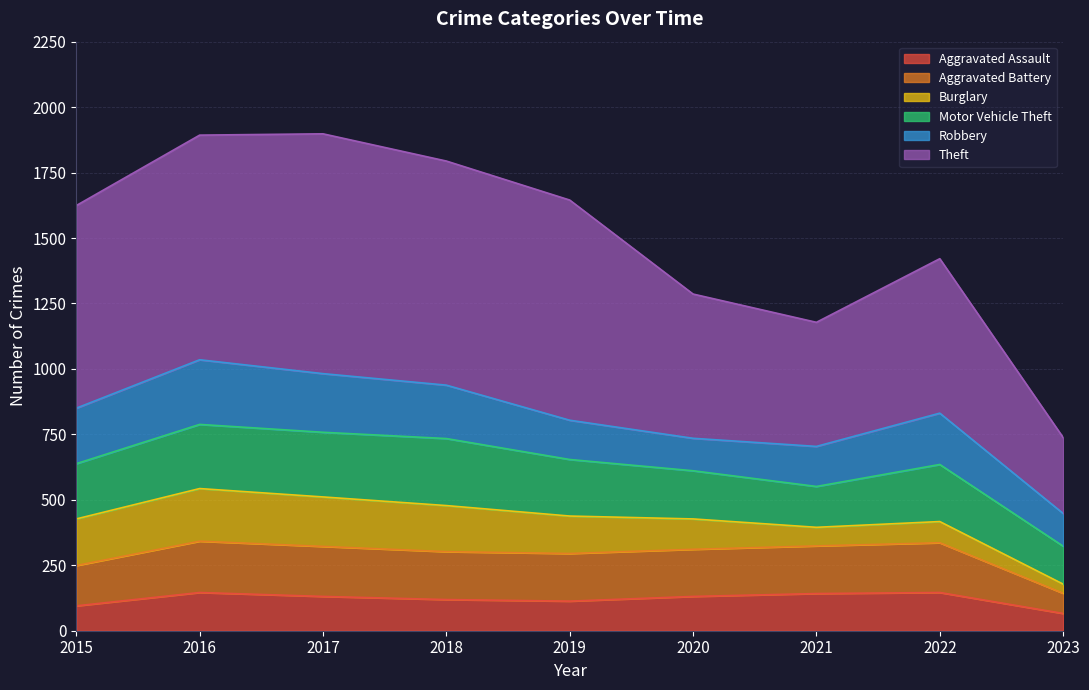

True or false: Aggravated Battery has a value of 413 at 2019.

False